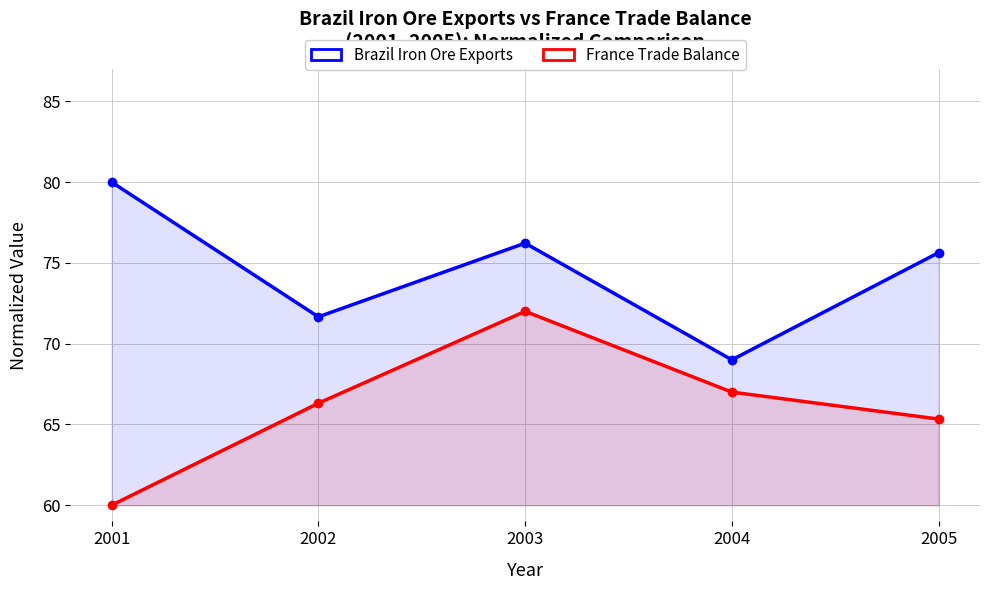

What is the difference between the maximum and minimum values in the France Trade Balance series?

12.0